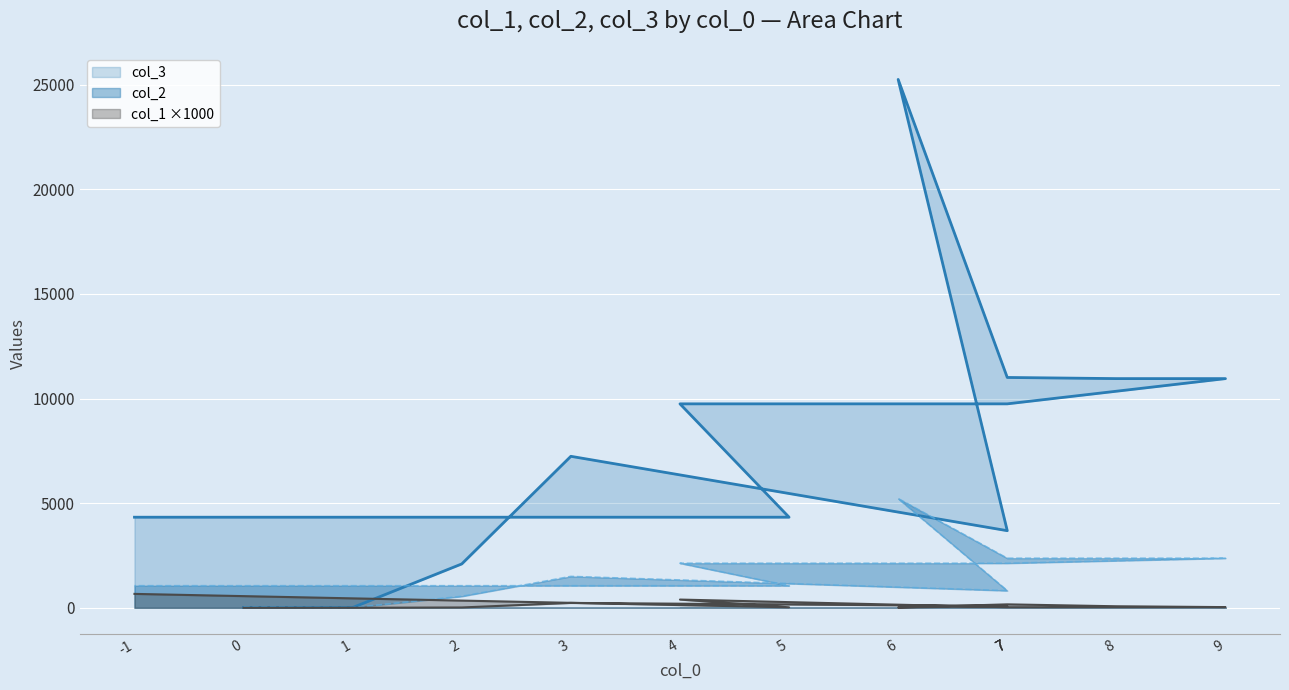

How many interior local valleys does the col_3 series have?

1